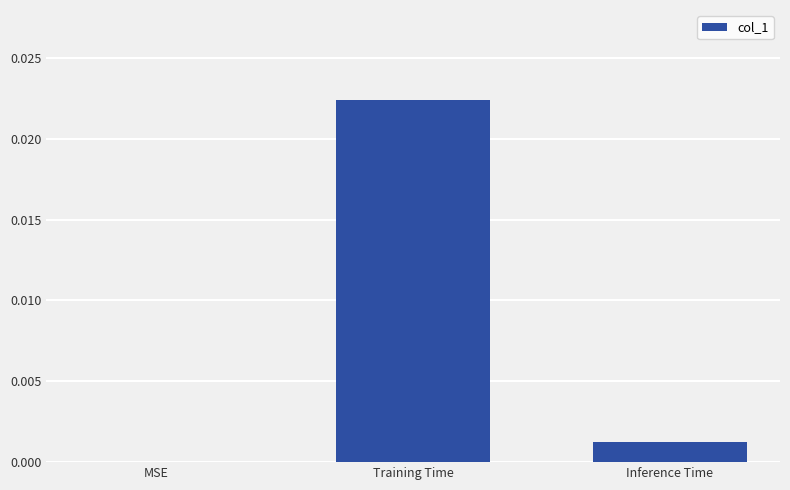

Which category has the highest value across all series?

Training Time